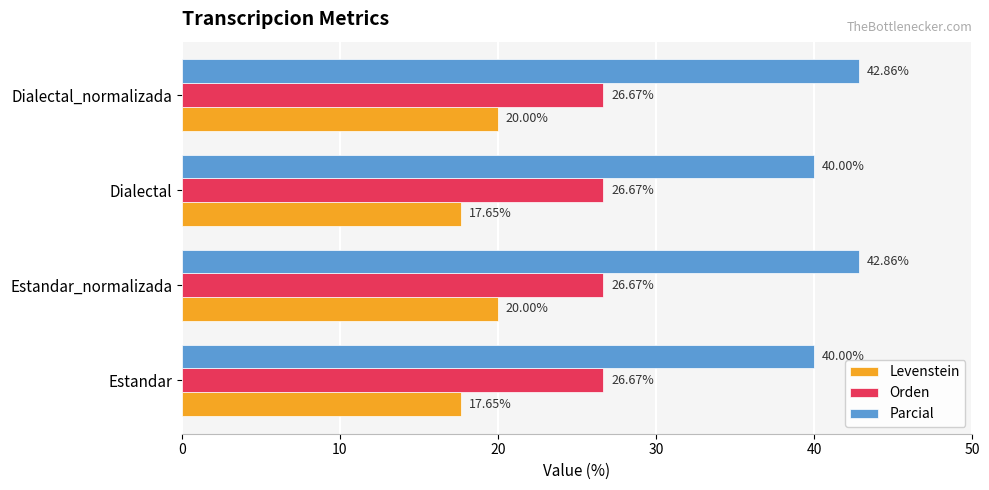

Rank the series by their maximum value, from lowest to highest.

Levenstein, Orden, Parcial